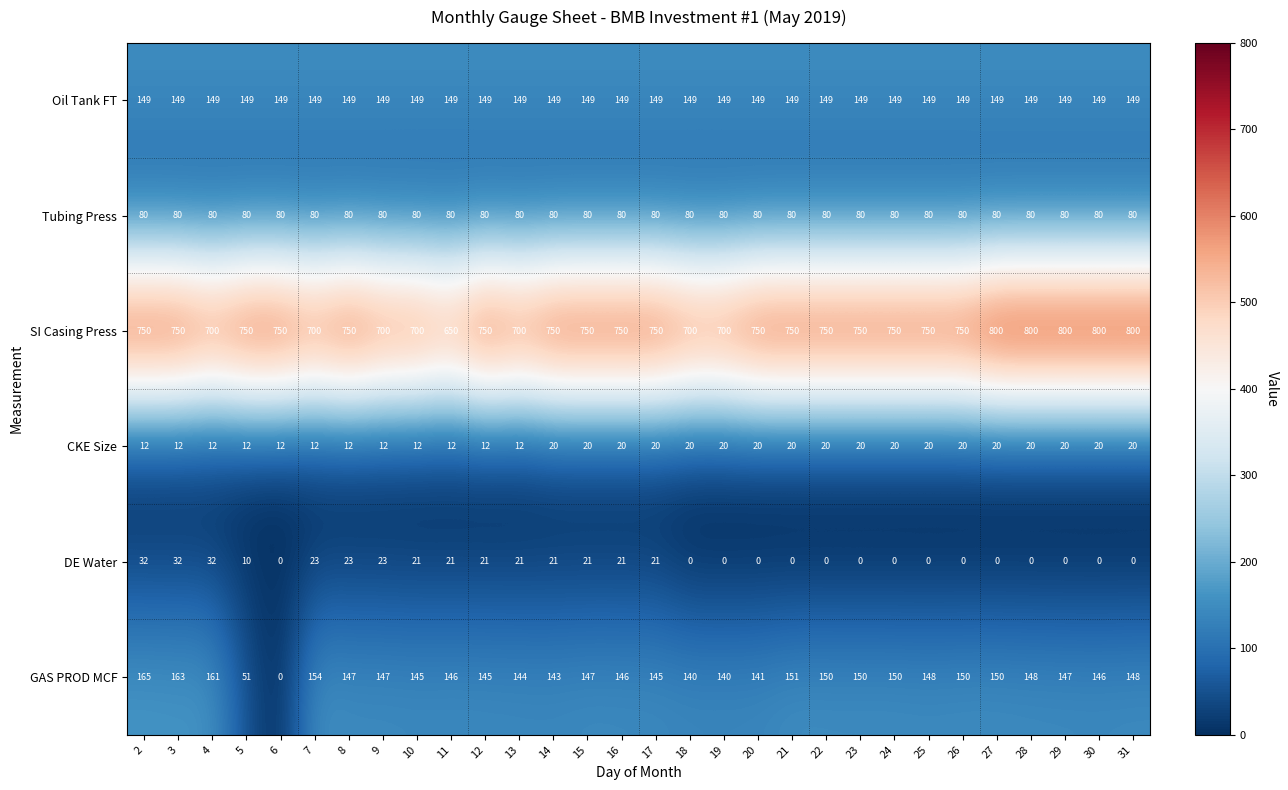

What is the total value across all series at 18?

1089